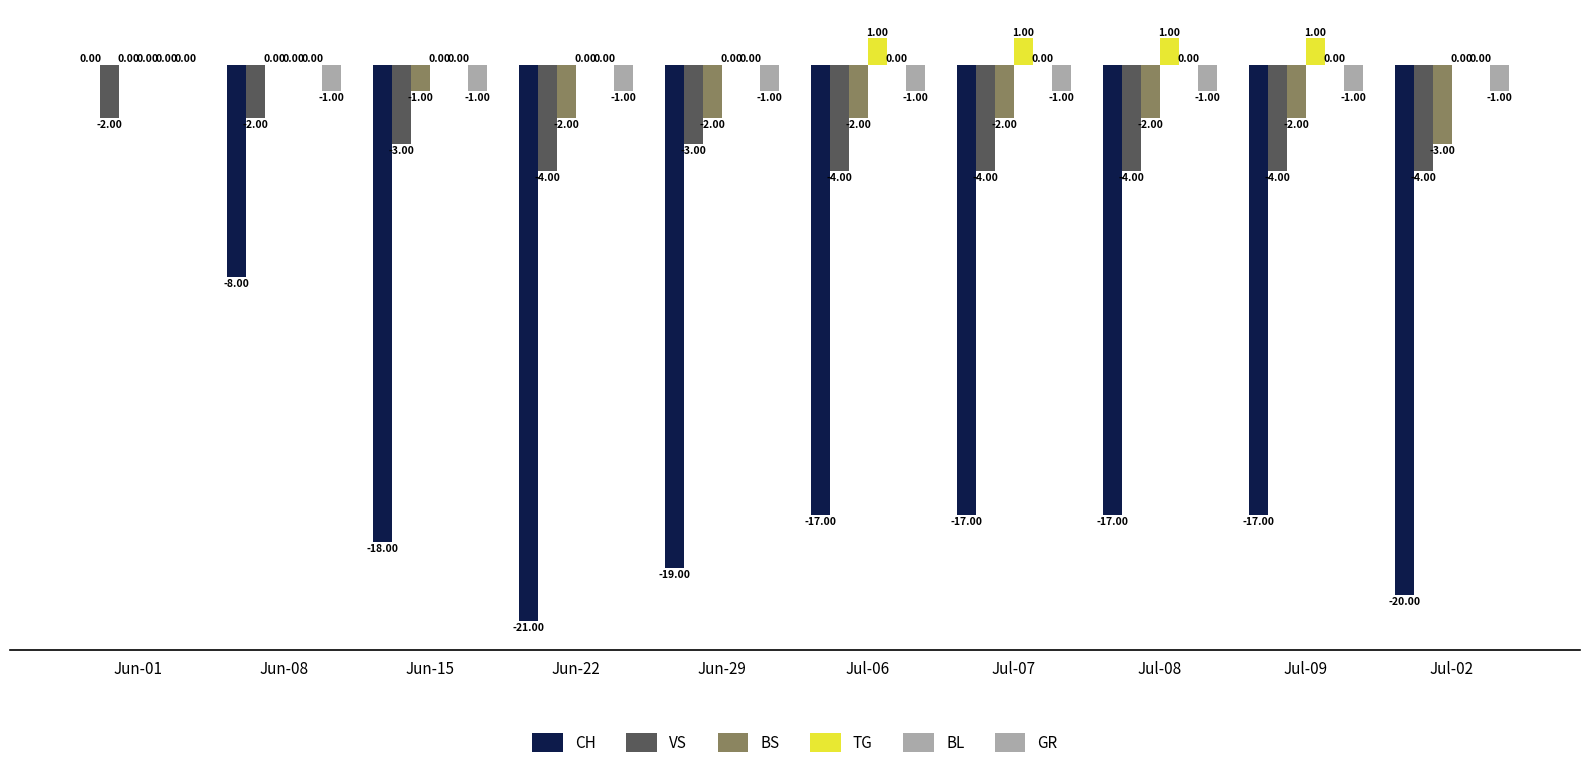

What is the sum of the CH values at Jun-22 and Jul-02?

-41